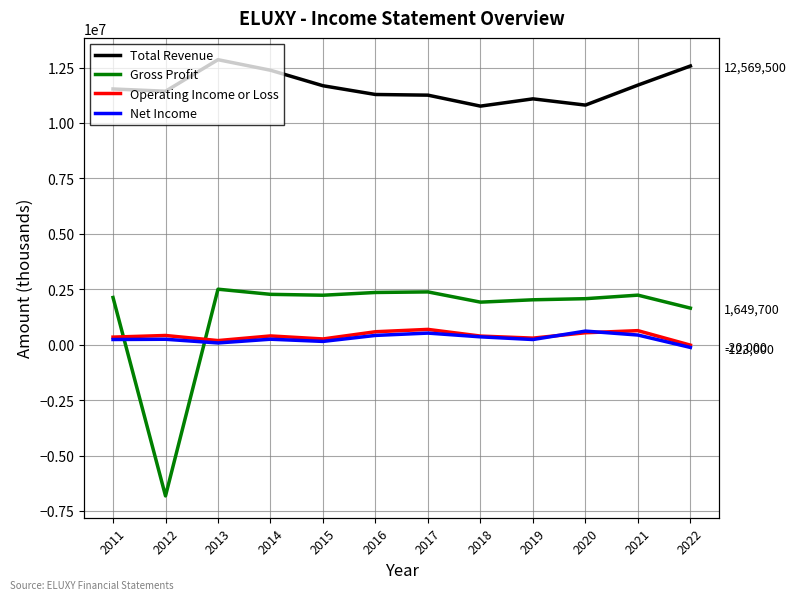

Where is the first local minimum for Operating Income or Loss?

2013